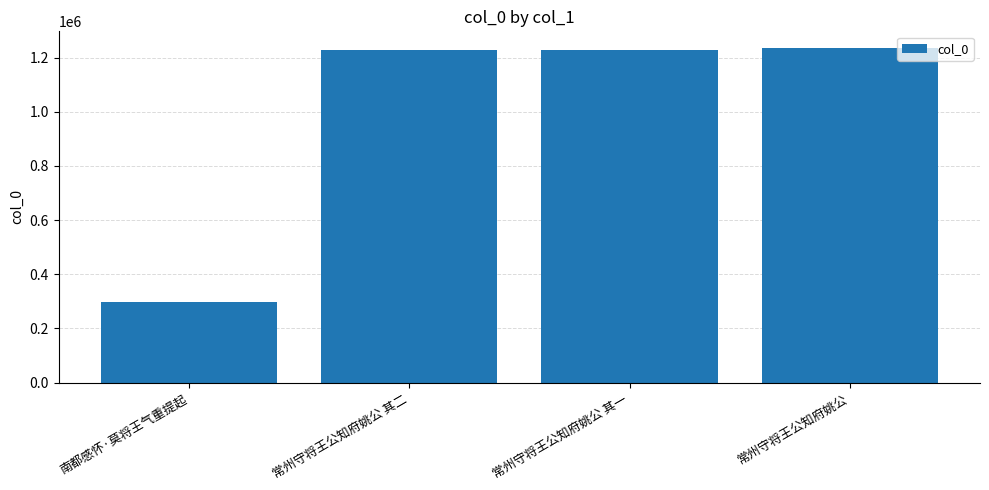

Are the bars grouped side by side (vs. stacked)?

No